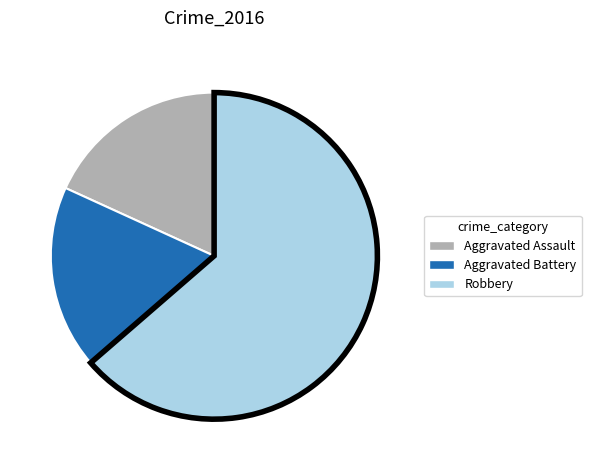

Combined, do Robbery and Aggravated Assault account for over 50%?

Yes